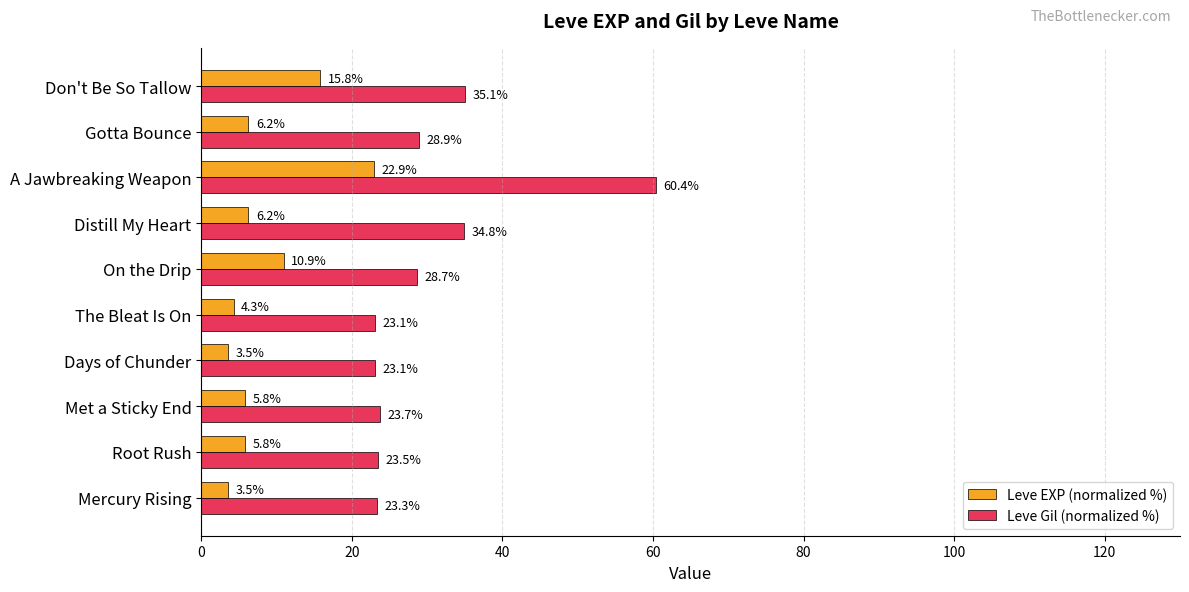

What value does the Leve Gil (normalized %) series have at The Bleat Is On?

23.1